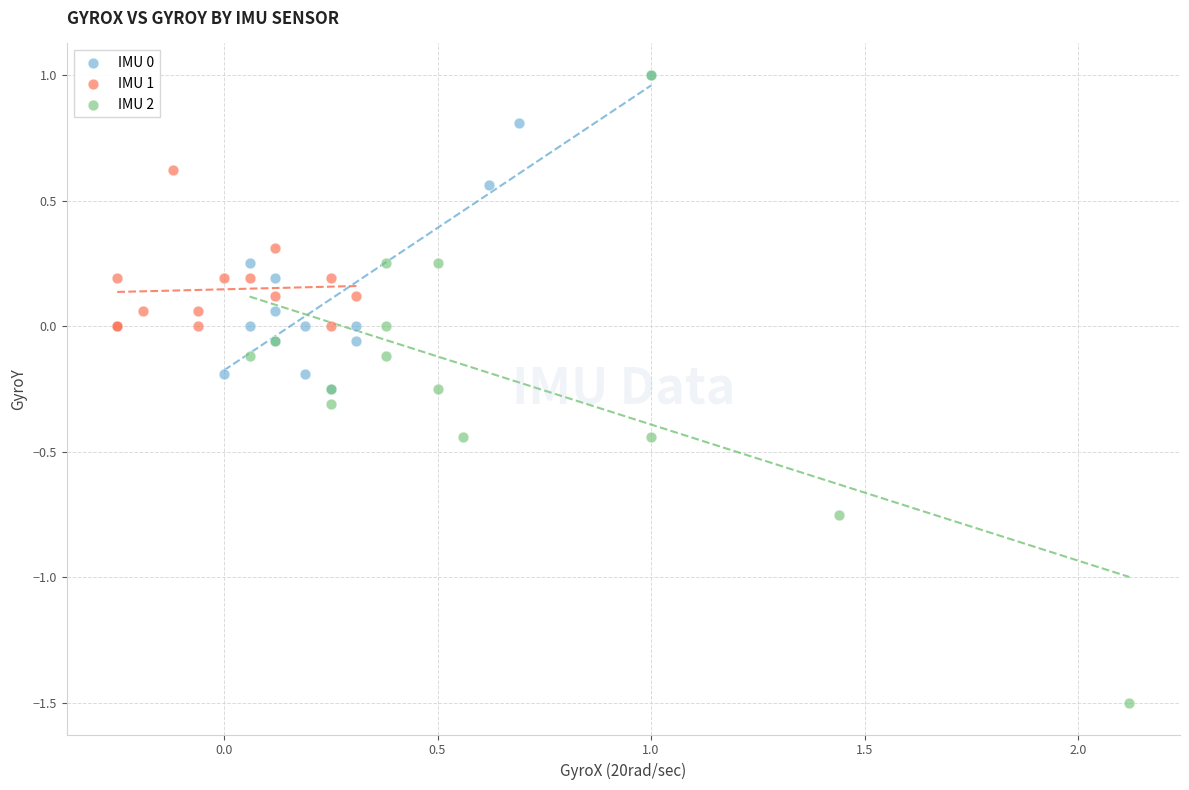

Which series has the largest Y range (max minus min)?

IMU 2